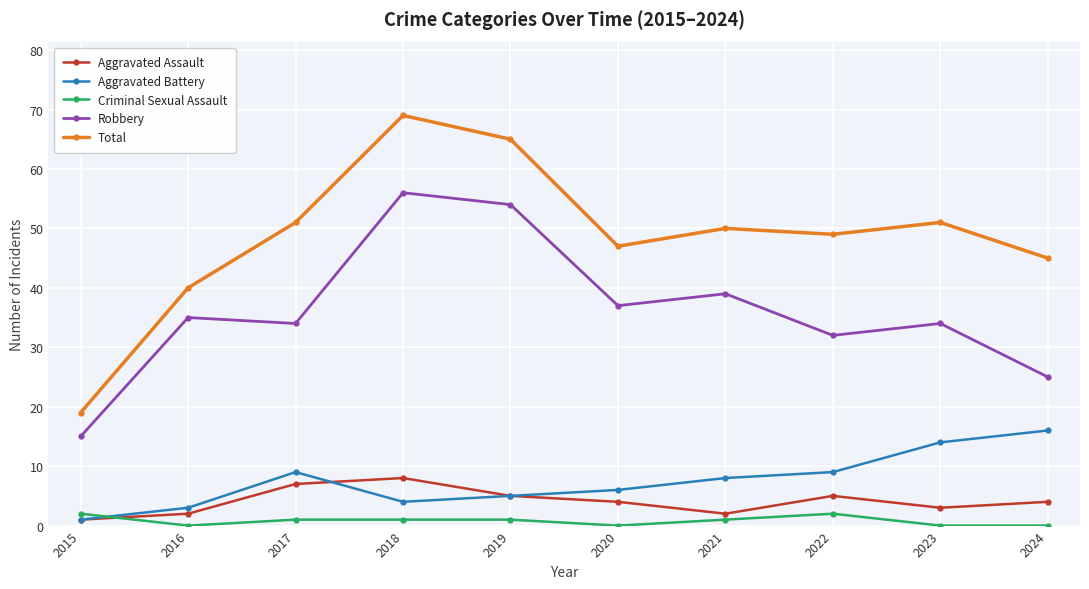

How many values in the Total series are below 50?

5